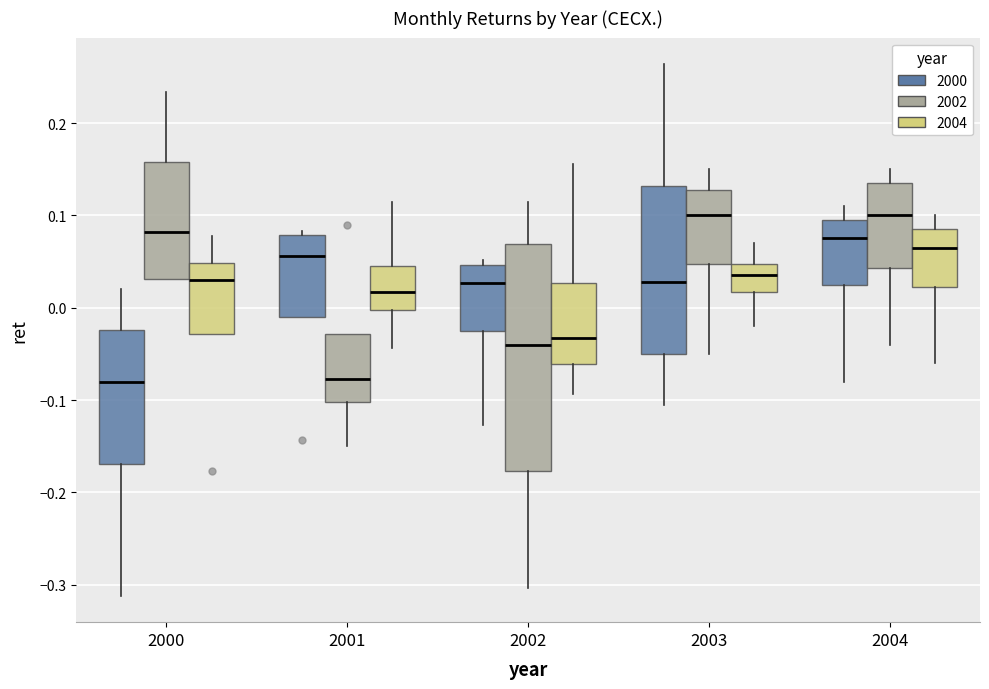

Which box is the tallest, from its lower edge to its upper edge?

2002 (2002)